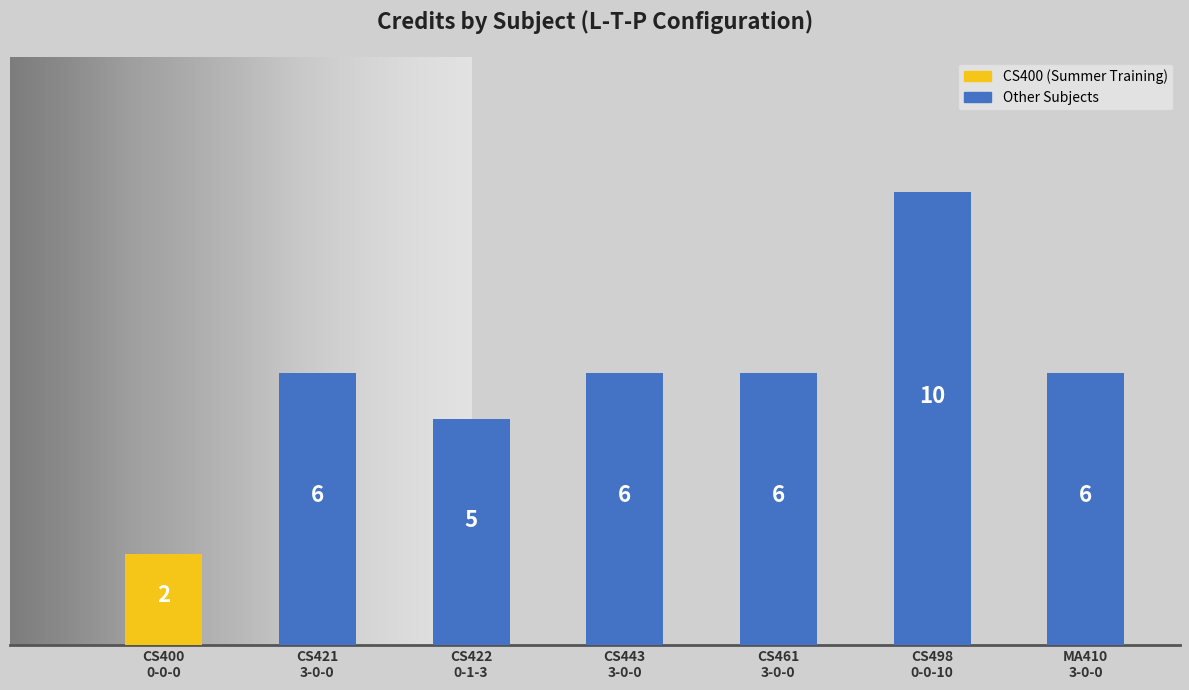

What is the difference between the maximum and minimum values?

8